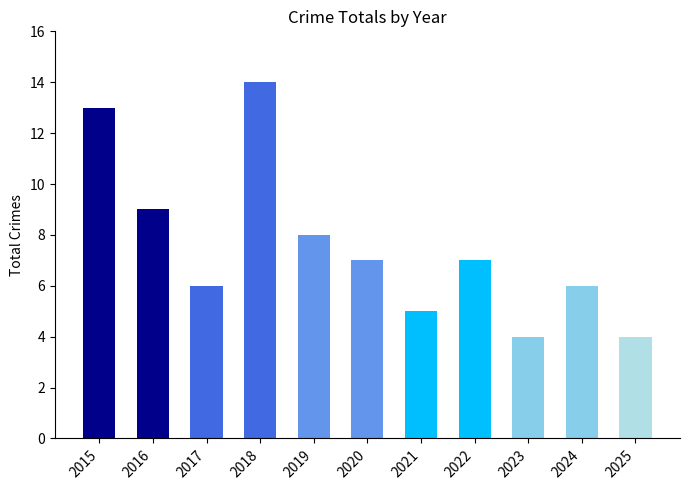

What is the change in value from 2018 to 2023?

-10